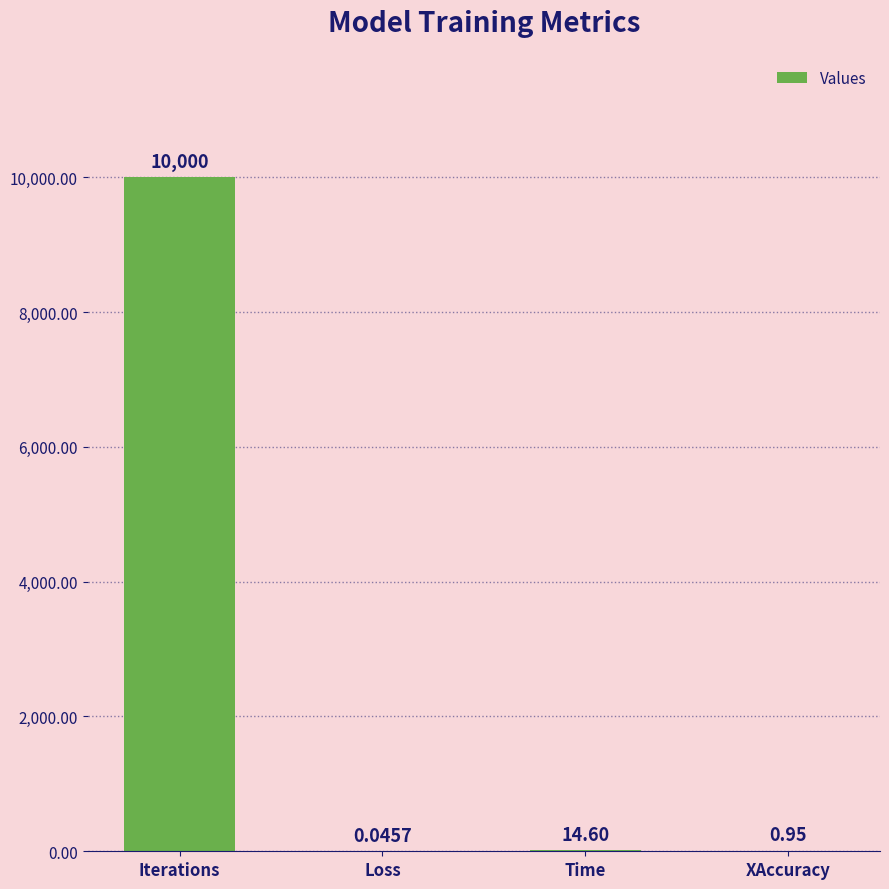

What is the approximate value at Iterations?

10000.0